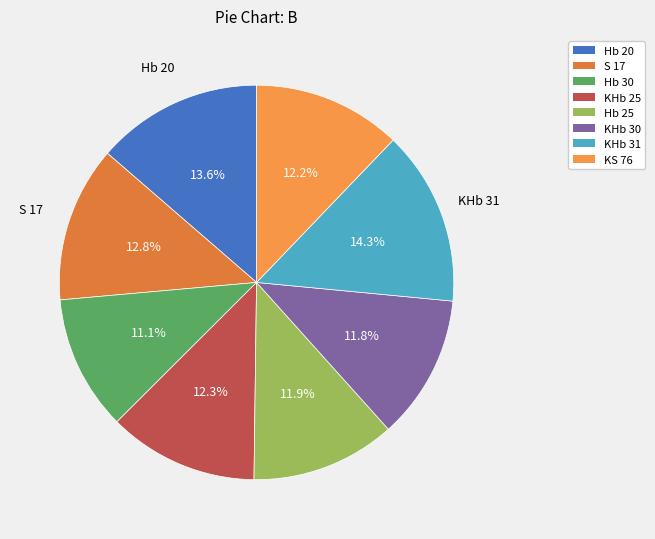

True or false: Hb 20 accounts for 14% of the total.

True